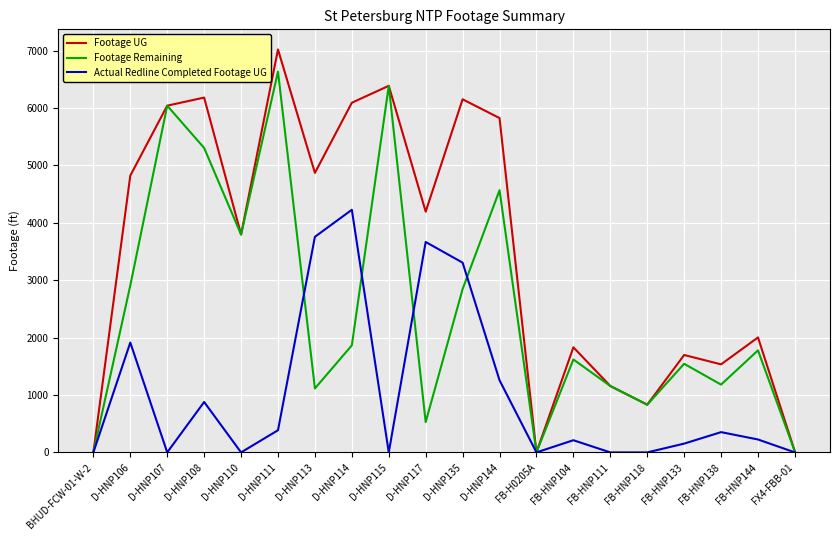

Which series has the largest range (max minus min)?

Footage UG